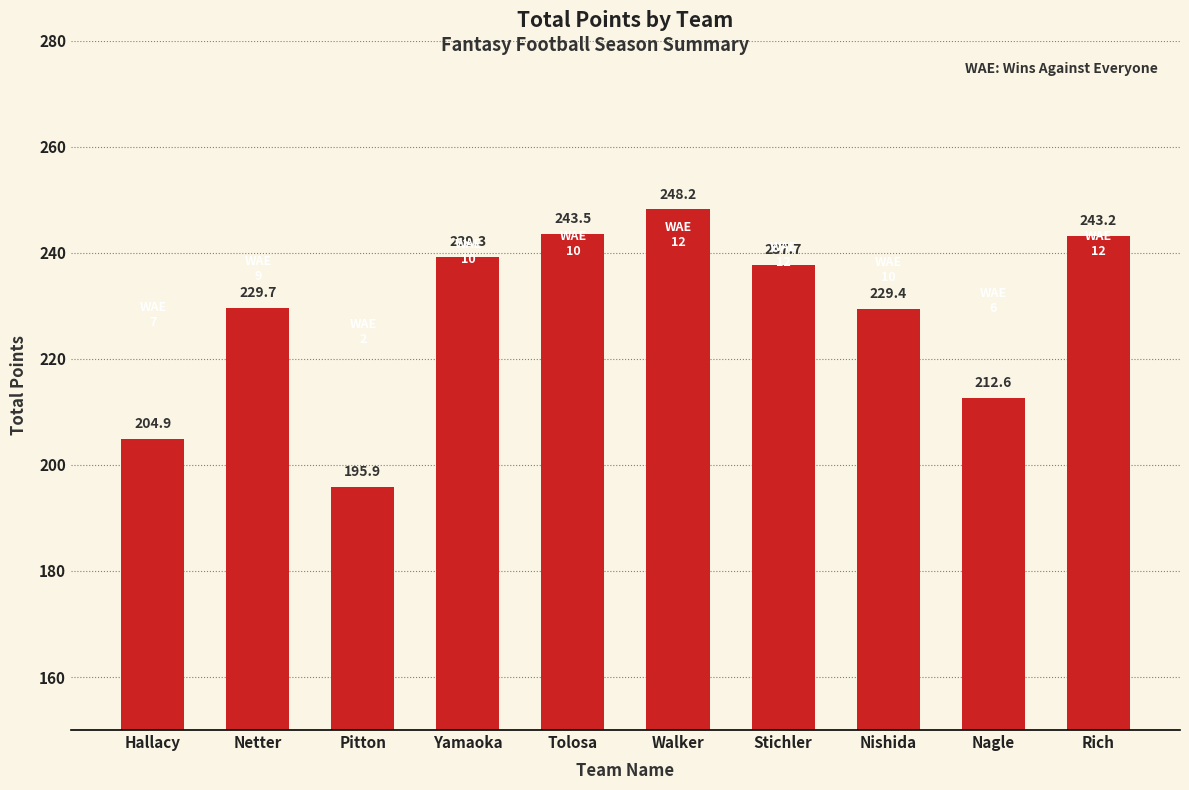

Is it true that the value at Tolosa is 80.3?

False